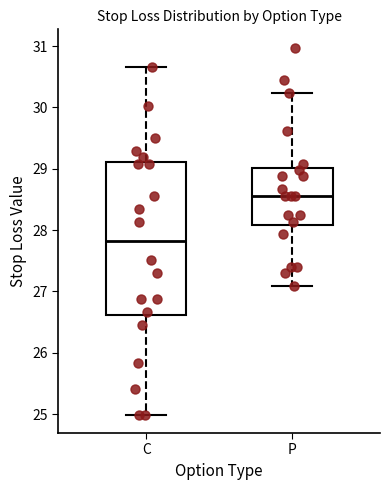

Which box has the highest median line?

P